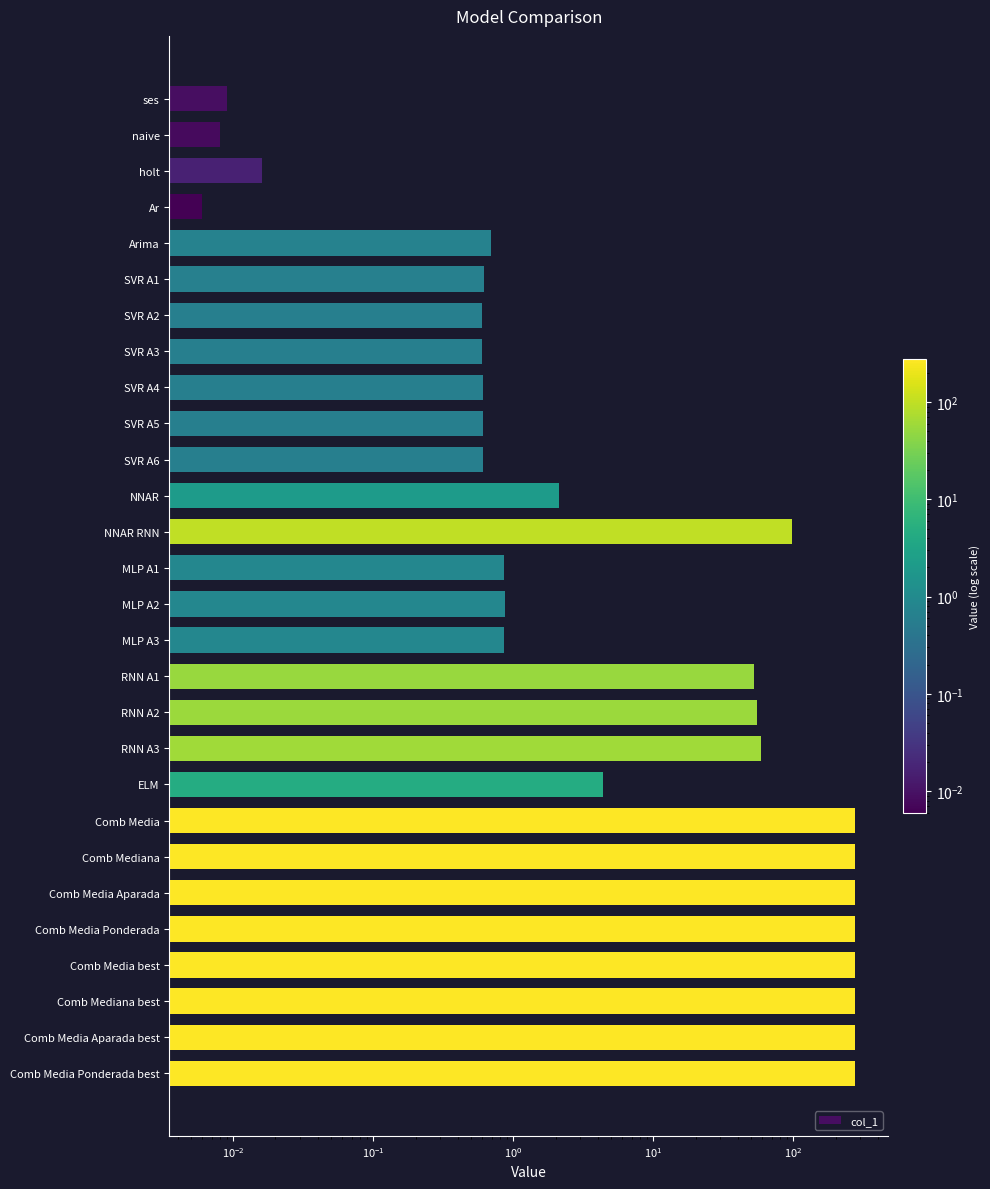

What is the difference between the maximum and minimum values?

277.6